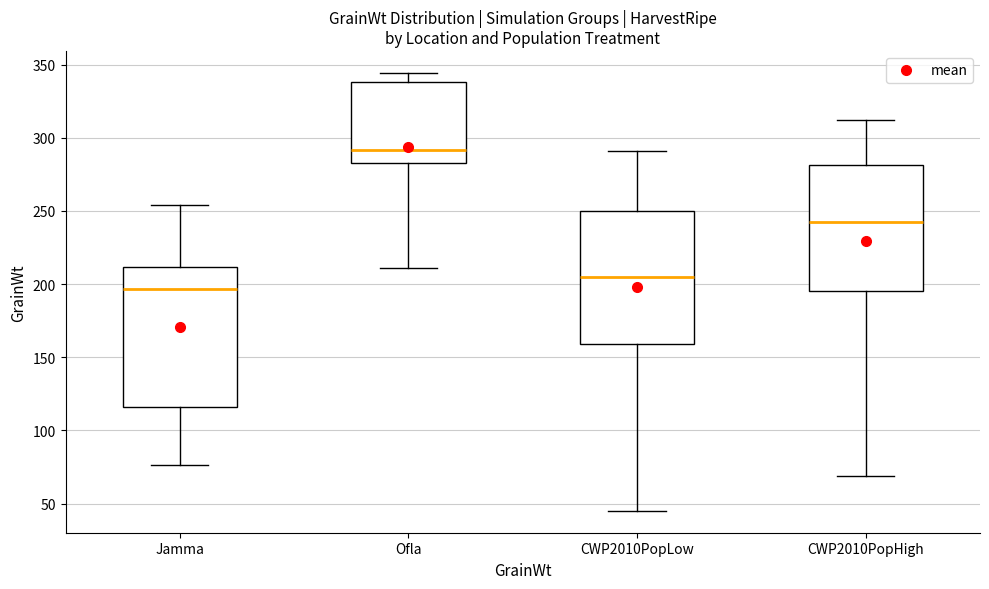

Reading left to right, read every box against the y-axis: the position of its median line, the range the box covers, and the ends of its whiskers. The values are not printed on the chart, so give them approximately, as read against the axis.

Jamma: median 195, box 115 to 210, whiskers 75 to 255
Ofla: median 290, box 285 to 340, whiskers 210 to 345
CWP2010PopLow: median 205, box 160 to 250, whiskers 45 to 290
CWP2010PopHigh: median 245, box 195 to 280, whiskers 70 to 310